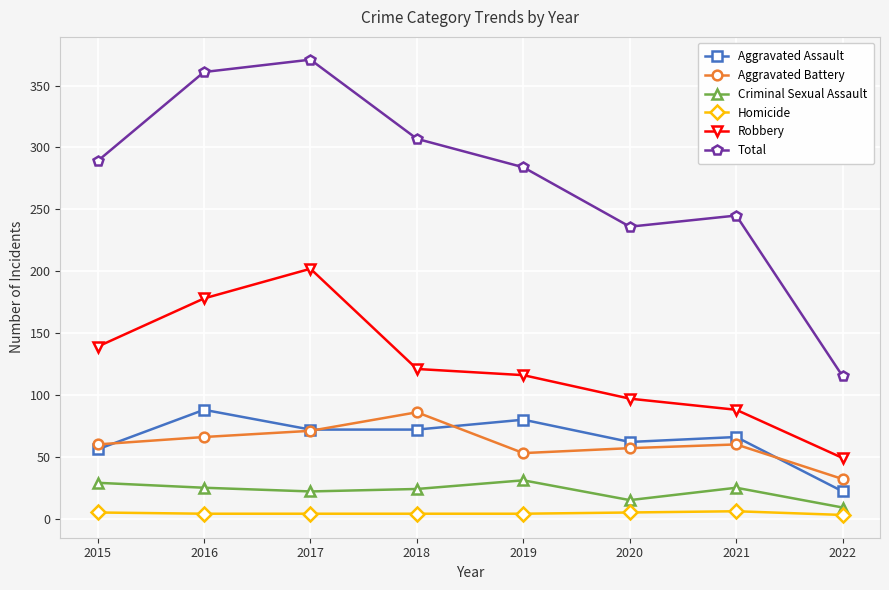

True or false: Robbery and Criminal Sexual Assault intersect in this chart.

False